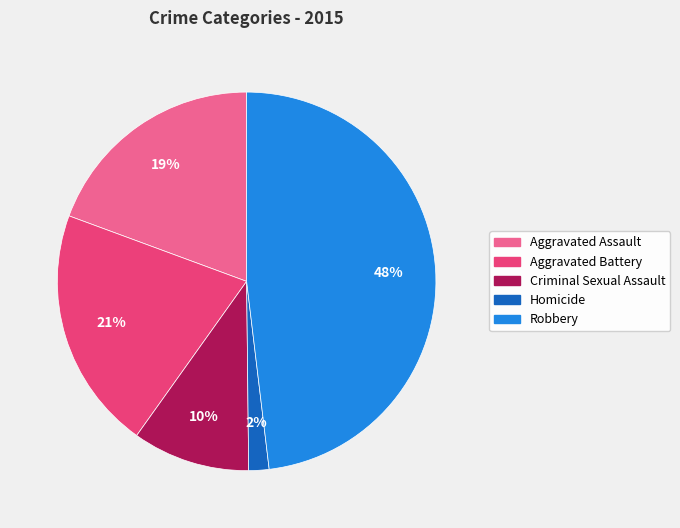

Is the sum of Criminal Sexual Assault and Aggravated Assault greater than half?

No